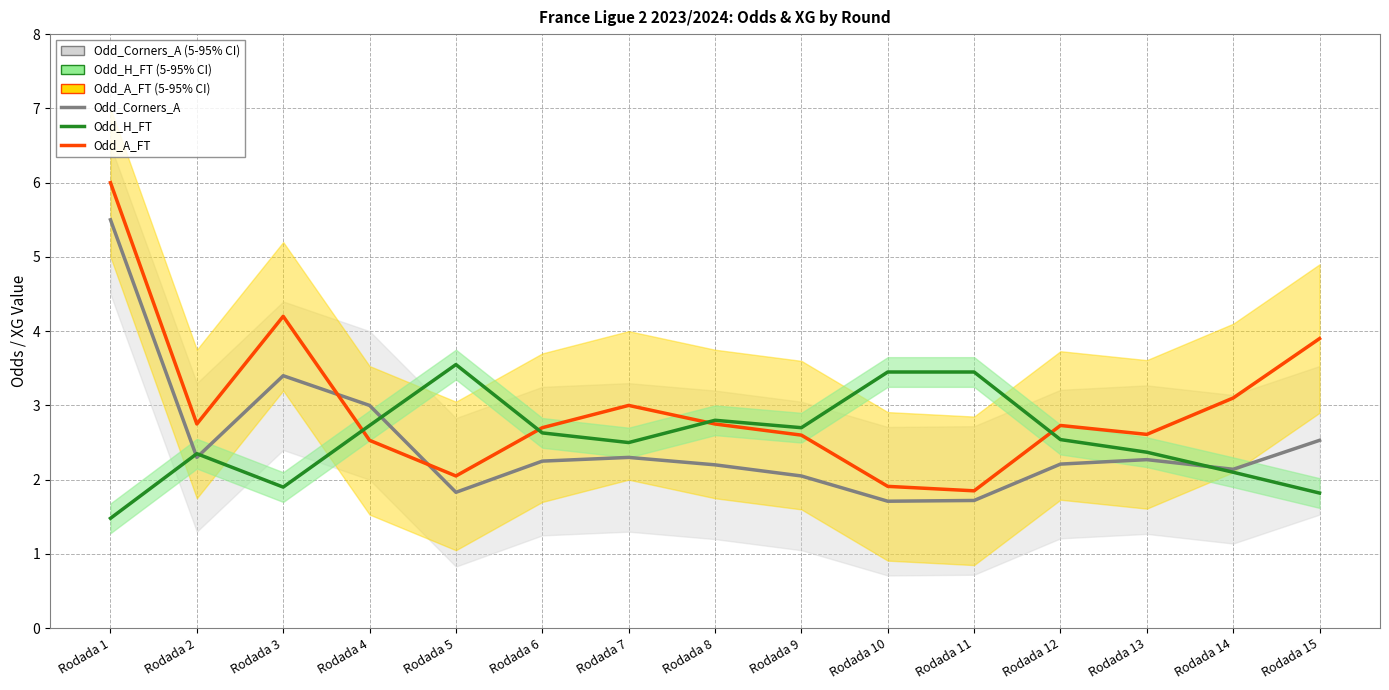

Between which two adjacent categories do Odd_A_FT and Odd_H_FT first intersect?

Rodada 3 and Rodada 4